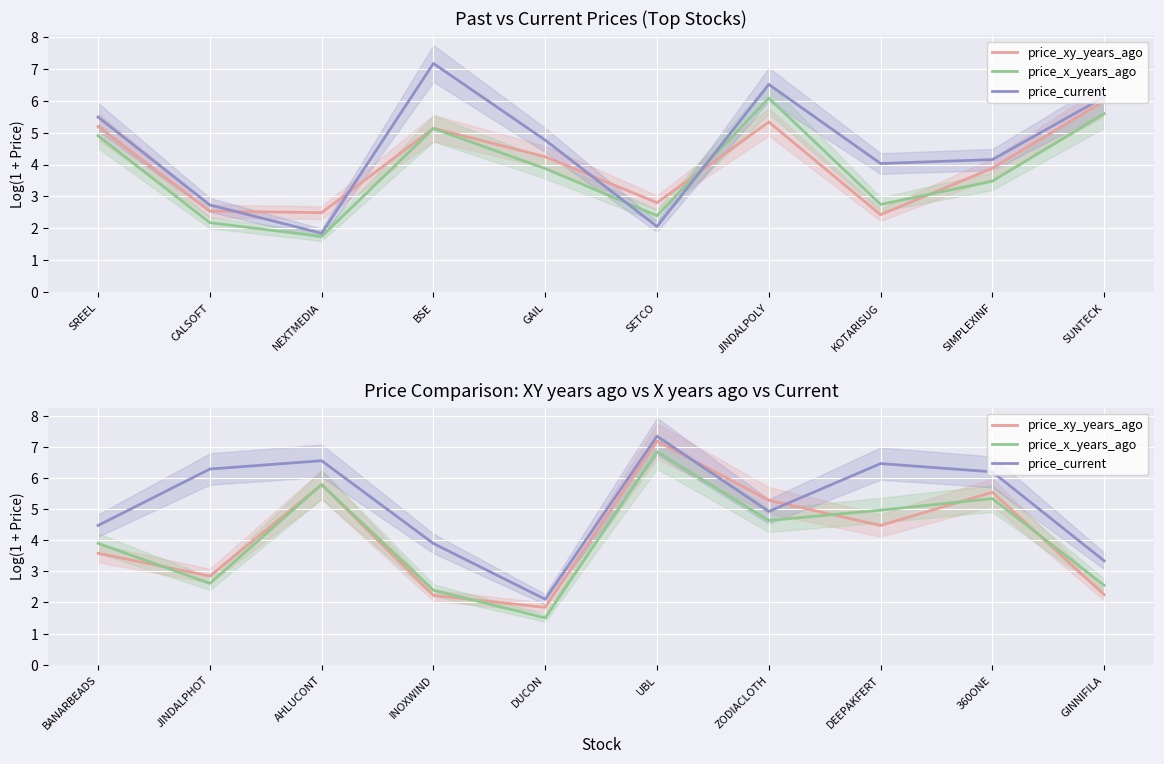

What is the value of the price_x_years_ago point at the 9th from the left?

5.3